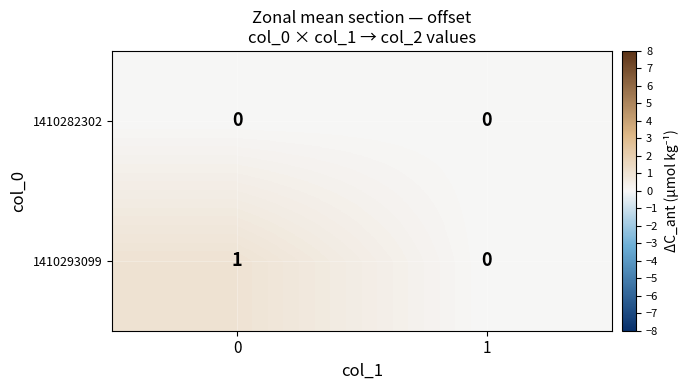

Which series has the largest total across all categories?

1410293099